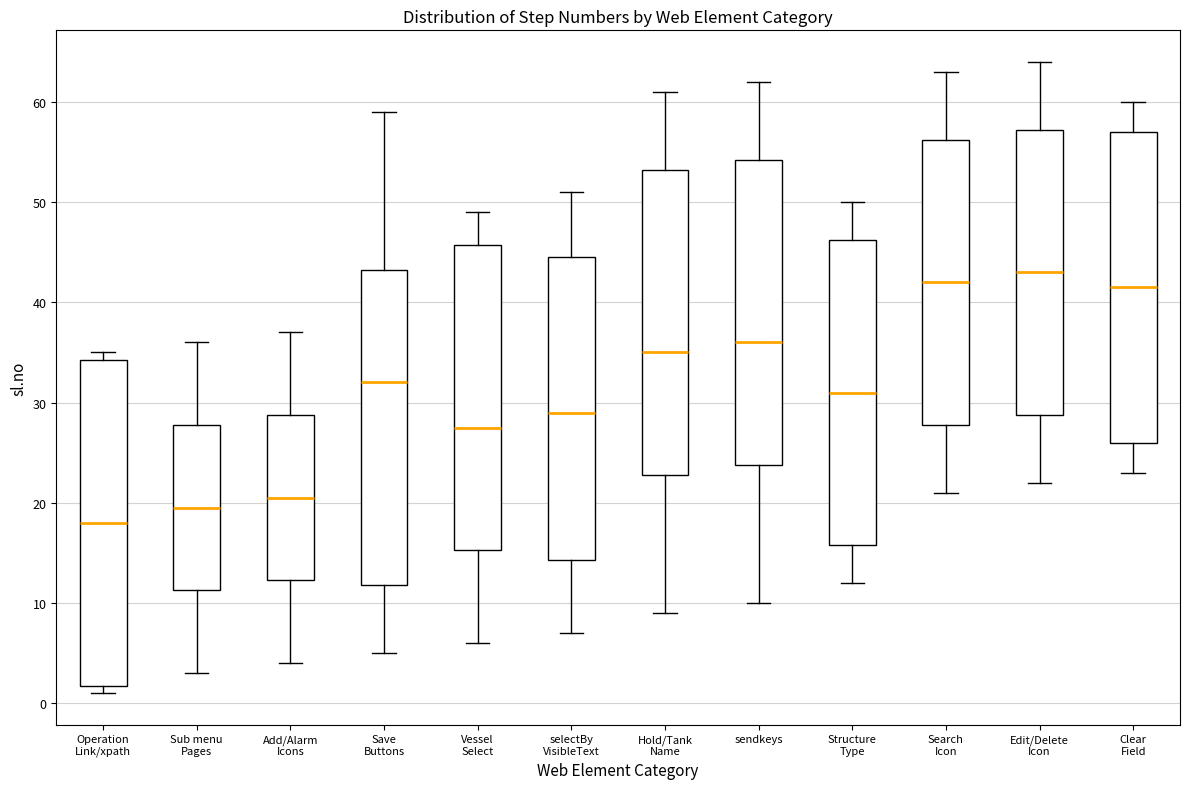

Reading left to right, transcribe this box plot: for each box, give where its median line is, the range the box spans, and where its two whiskers end, as read against the y-axis. The values are not printed on the chart, so give them approximately, as read against the axis.

Operation Link/xpath: median 18, box 2 to 34, whiskers 1 to 35
Sub menu Pages: median 20, box 11 to 28, whiskers 3 to 36
Add/Alarm Icons: median 21, box 12 to 29, whiskers 4 to 37
Save Buttons: median 32, box 12 to 43, whiskers 5 to 59
Vessel Select: median 28, box 15 to 46, whiskers 6 to 49
selectBy VisibleText: median 29, box 14 to 45, whiskers 7 to 51
Hold/Tank Name: median 35, box 23 to 53, whiskers 9 to 61
sendkeys: median 36, box 24 to 54, whiskers 10 to 62
Structure Type: median 31, box 16 to 46, whiskers 12 to 50
Search Icon: median 42, box 28 to 56, whiskers 21 to 63
Edit/Delete Icon: median 43, box 29 to 57, whiskers 22 to 64
Clear Field: median 42, box 26 to 57, whiskers 23 to 60